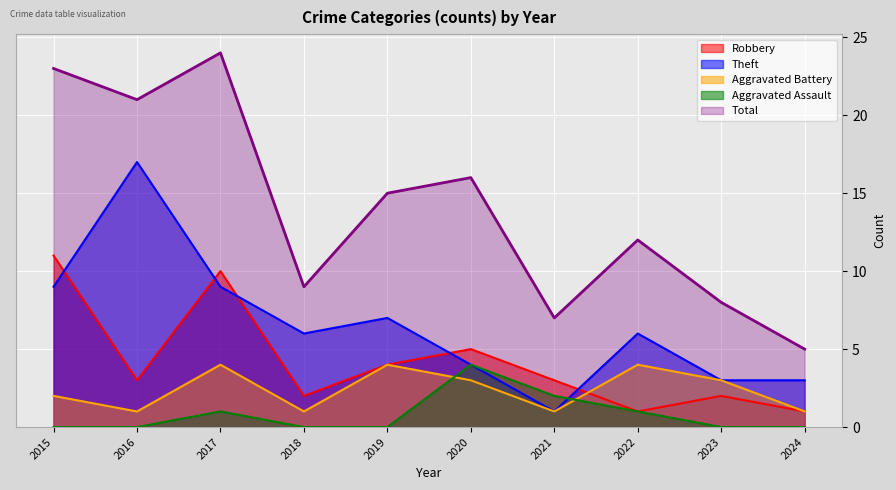

Between which two adjacent categories do Aggravated Battery and Robbery first intersect?

2021 and 2022